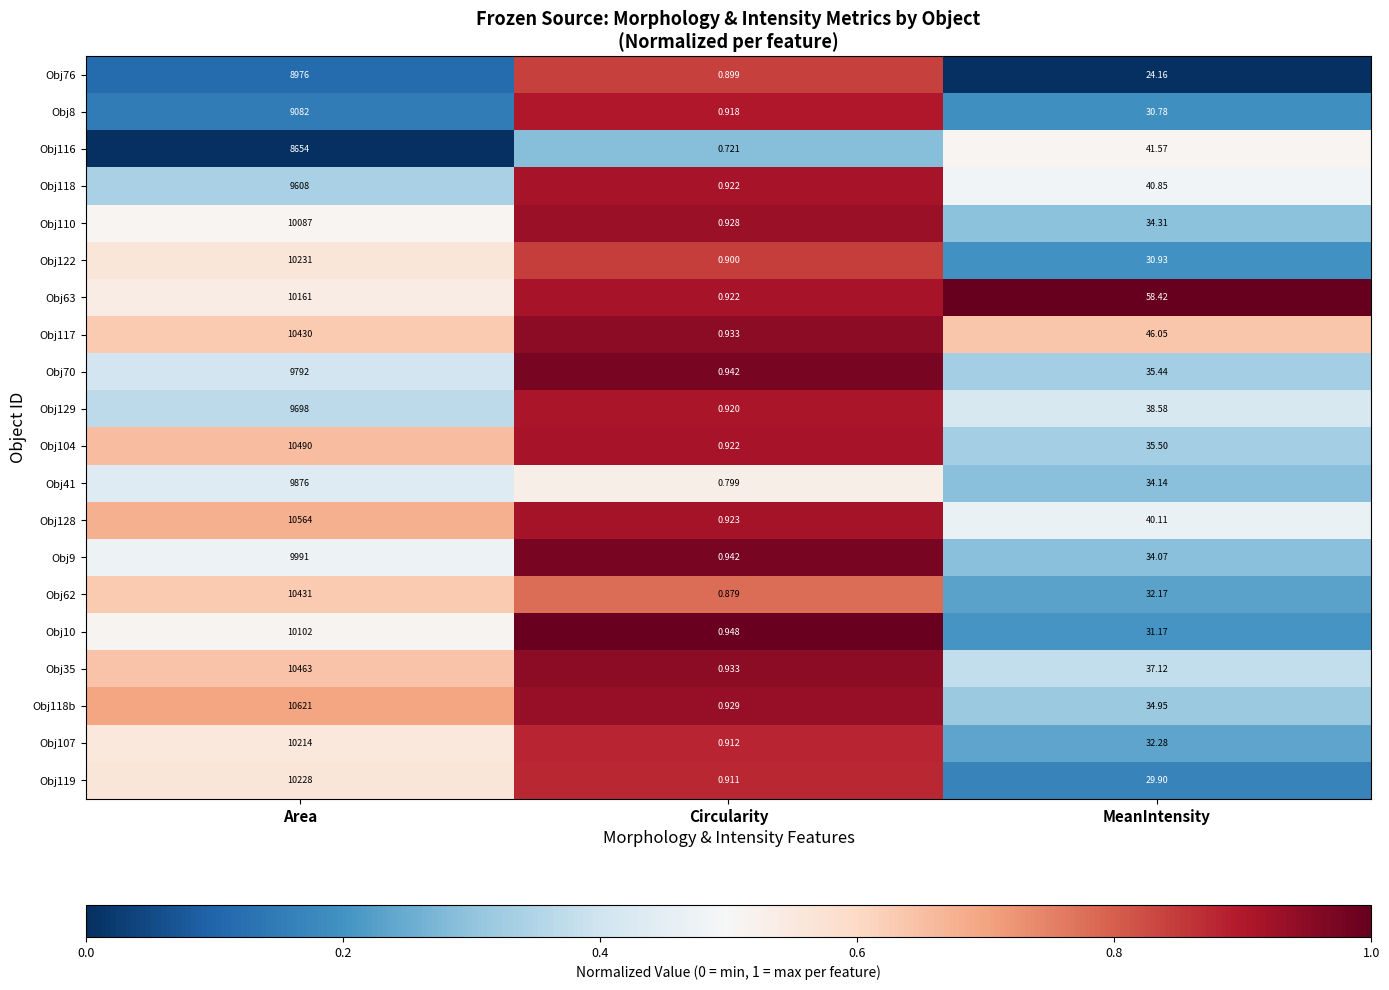

At which label does Obj119 first exceed 29?

Area